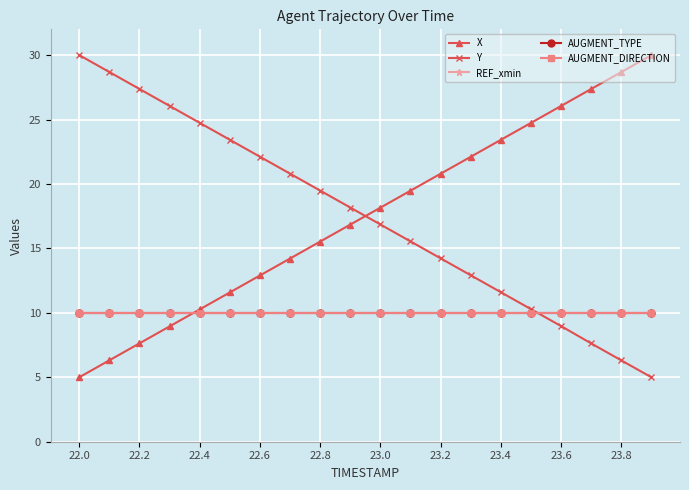

Does the chart have visible grid lines?

Yes